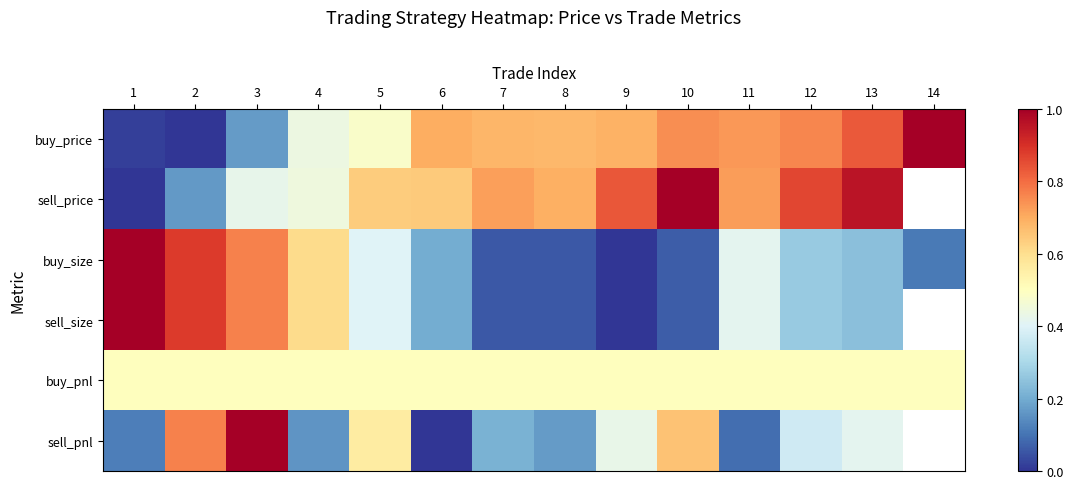

How many values in the sell_size series exceed 0?

12